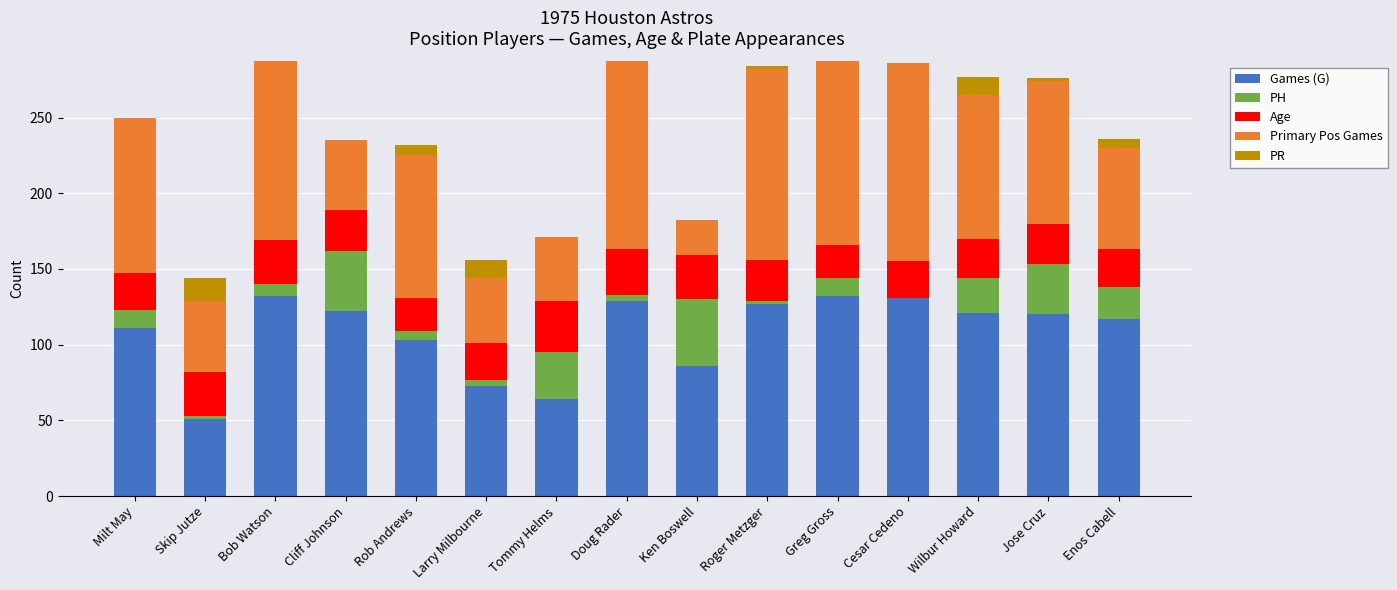

Are the bars grouped side by side (vs. stacked)?

No